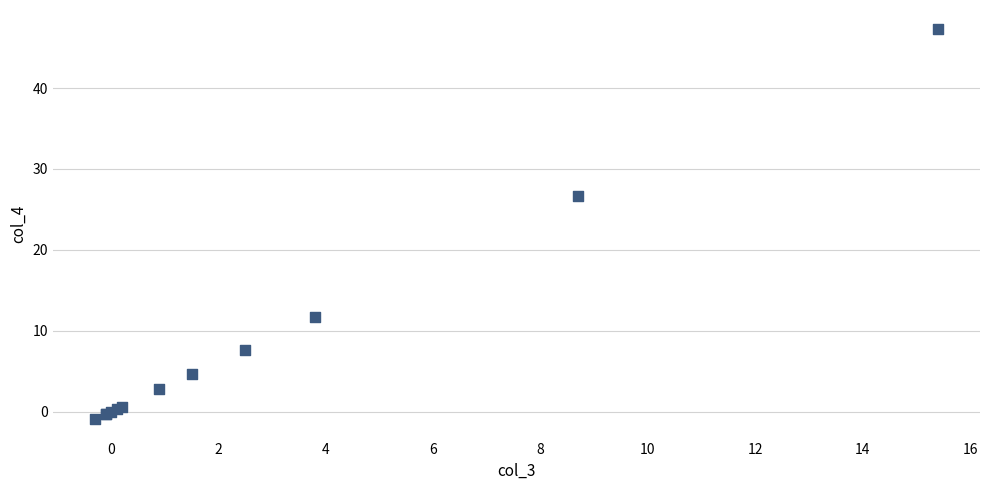

What Y value in the scatter plot is closest to 23?

26.7